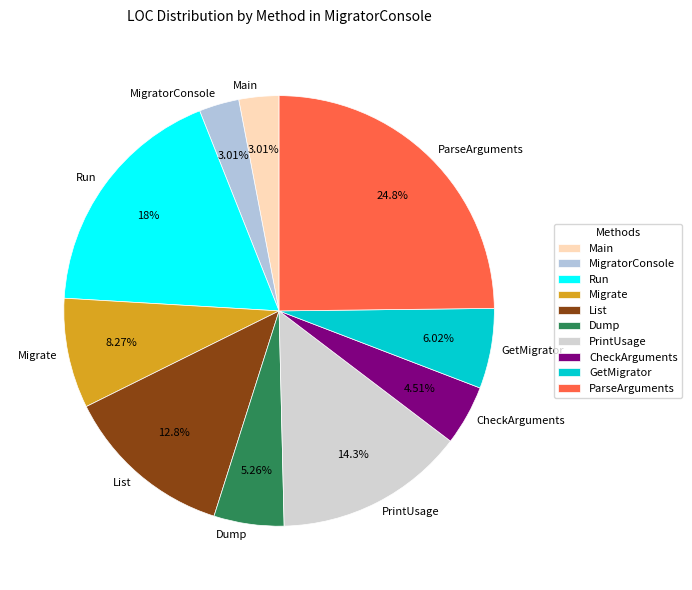

To the nearest percent, what is the combined percentage of ParseArguments and GetMigrator?

31%